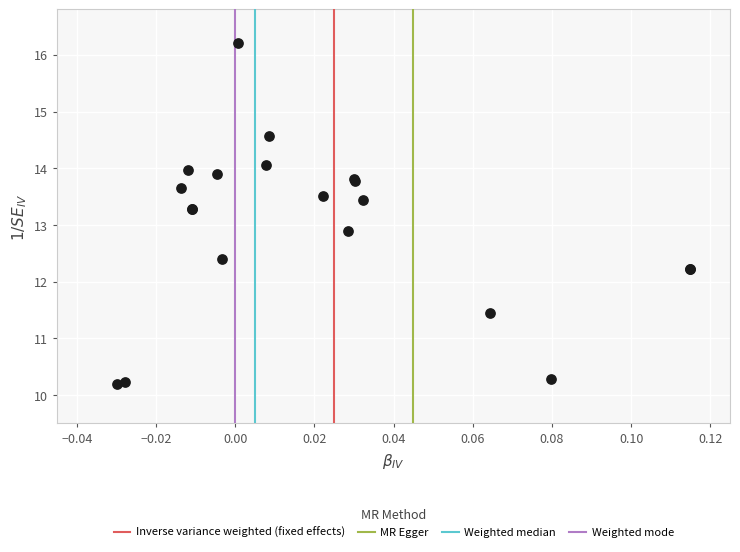

What Y value in the scatter plot is closest to 13?

12.9